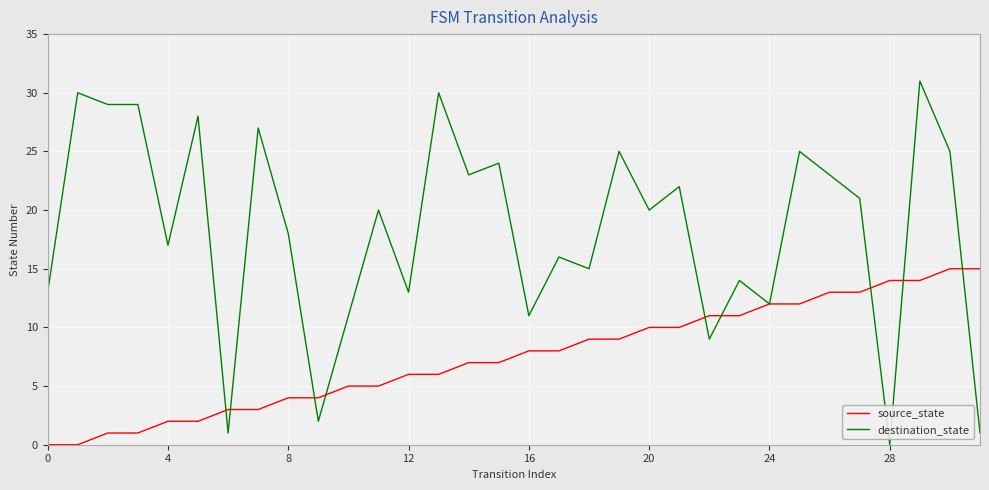

What is the average value of the destination_state series?

18